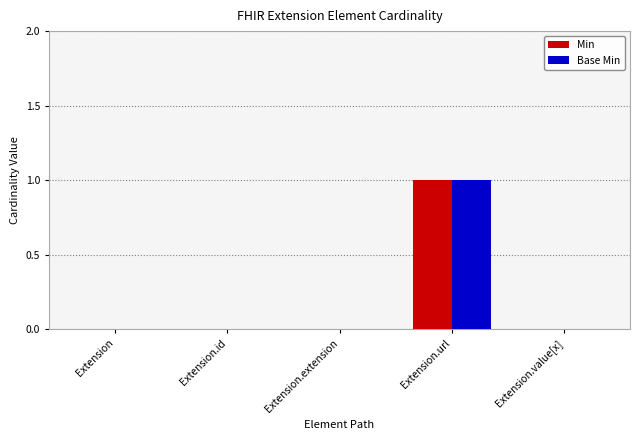

Are the bars grouped side by side (vs. stacked)?

Yes